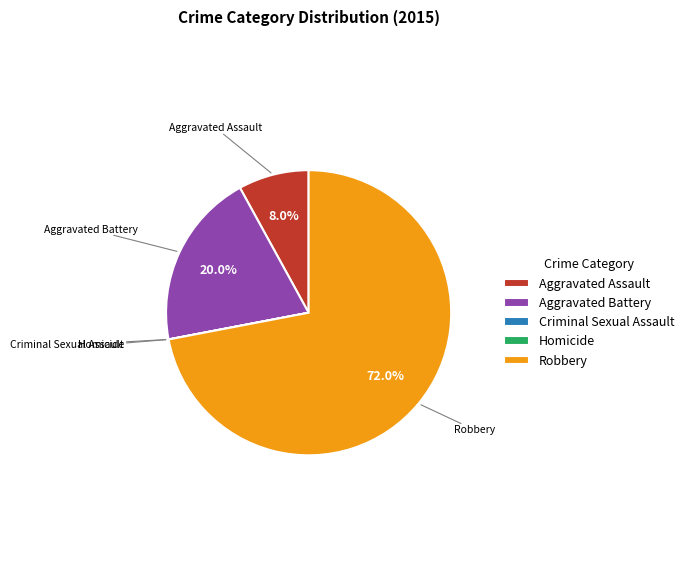

Does any single category account for the majority?

Yes